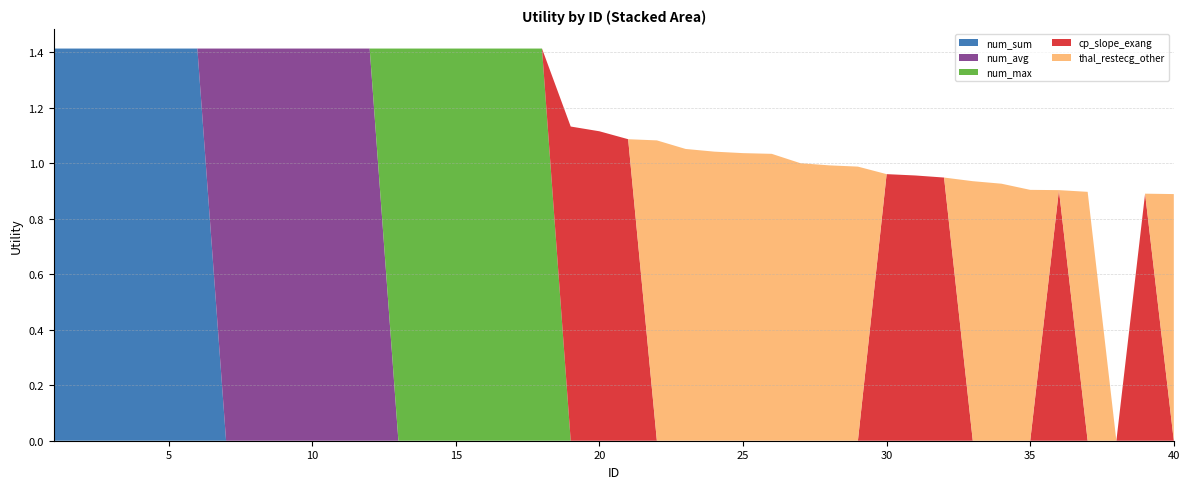

Reading left to right, list all the values displayed in this chart.

num_sum: 1.4	1.4	1.4	1.4	1.4	1.4	0.0	0.0	0.0	0.0	0.0	0.0	0.0	0.0	0.0	0.0	0.0	0.0	0.0	0.0	0.0	0.0	0.0	0.0	0.0	0.0	0.0	0.0	0.0	0.0	0.0	0.0	0.0	0.0	0.0	0.0	0.0	0.0	0.0	0.0
num_avg: 0.0	0.0	0.0	0.0	0.0	0.0	1.4	1.4	1.4	1.4	1.4	1.4	0.0	0.0	0.0	0.0	0.0	0.0	0.0	0.0	0.0	0.0	0.0	0.0	0.0	0.0	0.0	0.0	0.0	0.0	0.0	0.0	0.0	0.0	0.0	0.0	0.0	0.0	0.0	0.0
num_max: 0.0	0.0	0.0	0.0	0.0	0.0	0.0	0.0	0.0	0.0	0.0	0.0	1.4	1.4	1.4	1.4	1.4	1.4	0.0	0.0	0.0	0.0	0.0	0.0	0.0	0.0	0.0	0.0	0.0	0.0	0.0	0.0	0.0	0.0	0.0	0.0	0.0	0.0	0.0	0.0
cp_slope_exang: 0.0	0.0	0.0	0.0	0.0	0.0	0.0	0.0	0.0	0.0	0.0	0.0	0.0	0.0	0.0	0.0	0.0	0.0	1.1	1.1	1.1	0.0	0.0	0.0	0.0	0.0	0.0	0.0	0.0	1.0	1.0	0.9	0.0	0.0	0.0	0.9	0.0	0.0	0.9	0.0
thal_restecg_other: 0.0	0.0	0.0	0.0	0.0	0.0	0.0	0.0	0.0	0.0	0.0	0.0	0.0	0.0	0.0	0.0	0.0	0.0	0.0	0.0	0.0	1.1	1.1	1.0	1.0	1.0	1.0	1.0	1.0	0.0	0.0	0.0	0.9	0.9	0.9	0.0	0.9	0.0	0.0	0.9